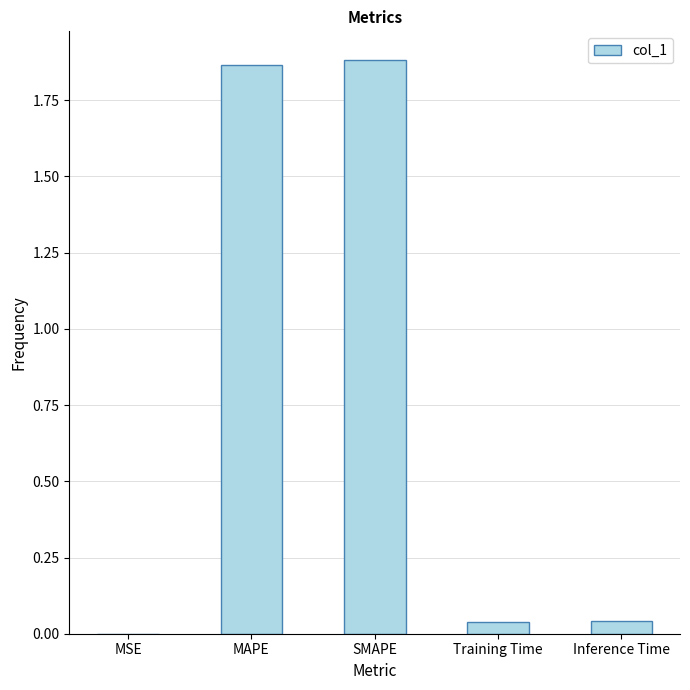

At which category does the chart reach its peak across all series?

SMAPE